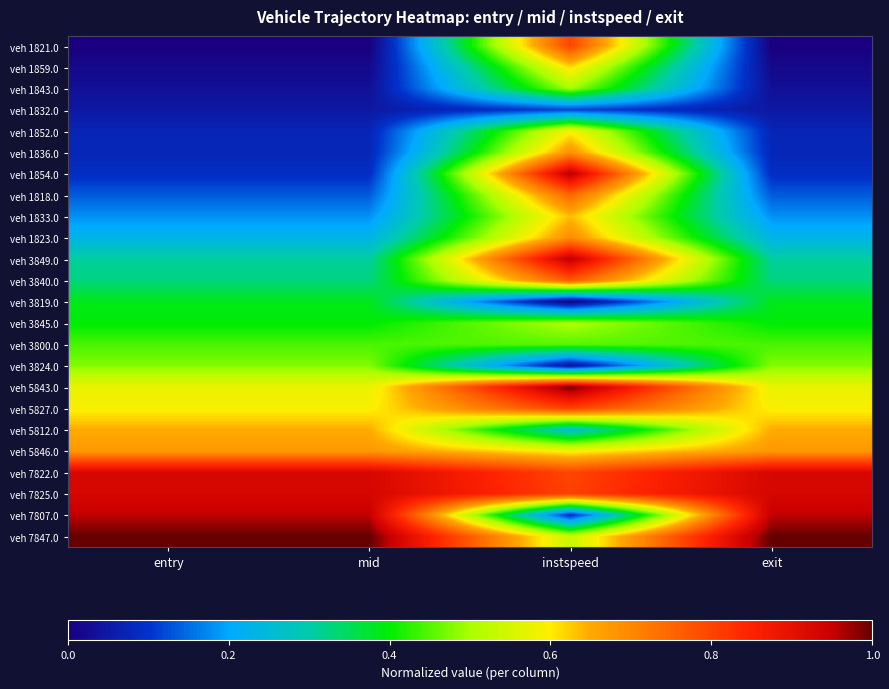

Between entry and instspeed, which series saw the biggest shift?

veh 1854.0